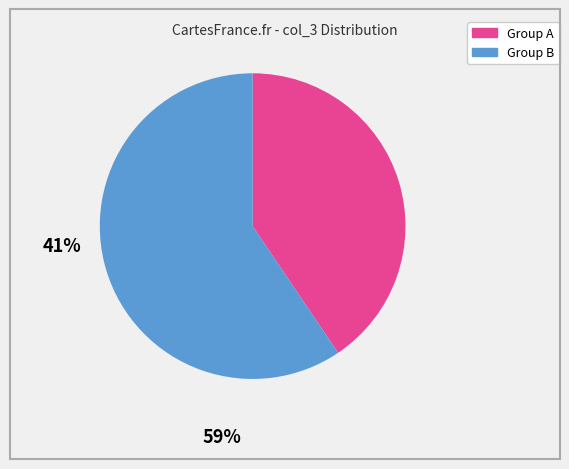

Does any single category account for the majority?

Yes